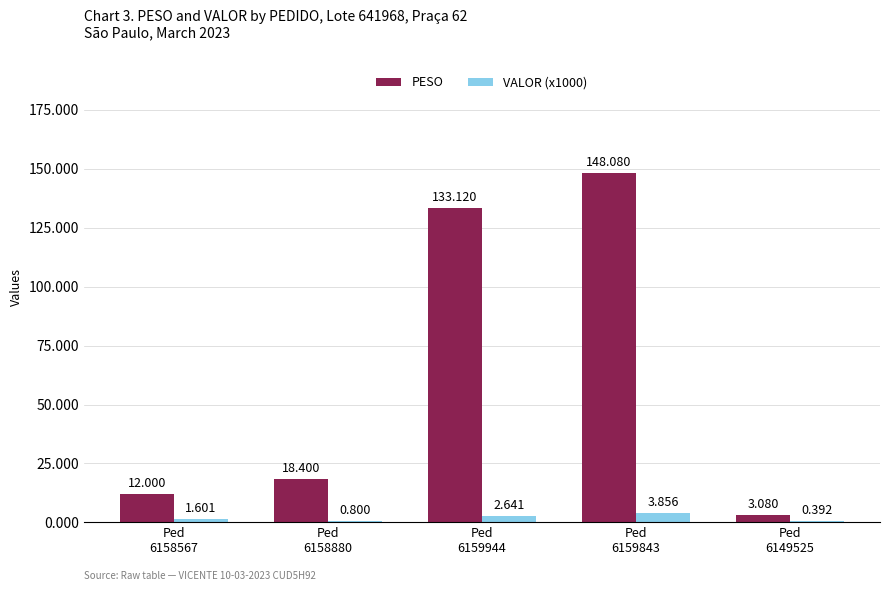

Which series has the largest total across all categories?

PESO